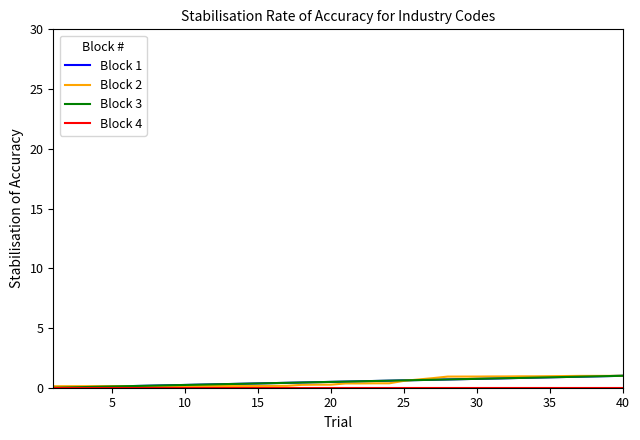

True or false: Block 3 has more than 1 interior local peaks.

False